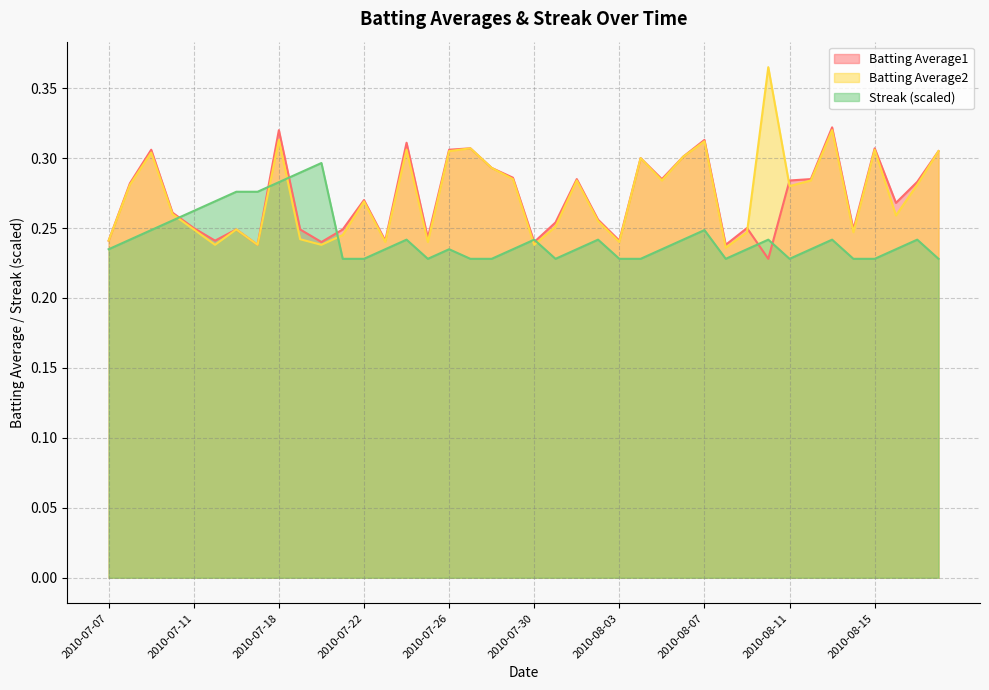

Which label corresponds to the smallest value in the chart?

2010-08-10